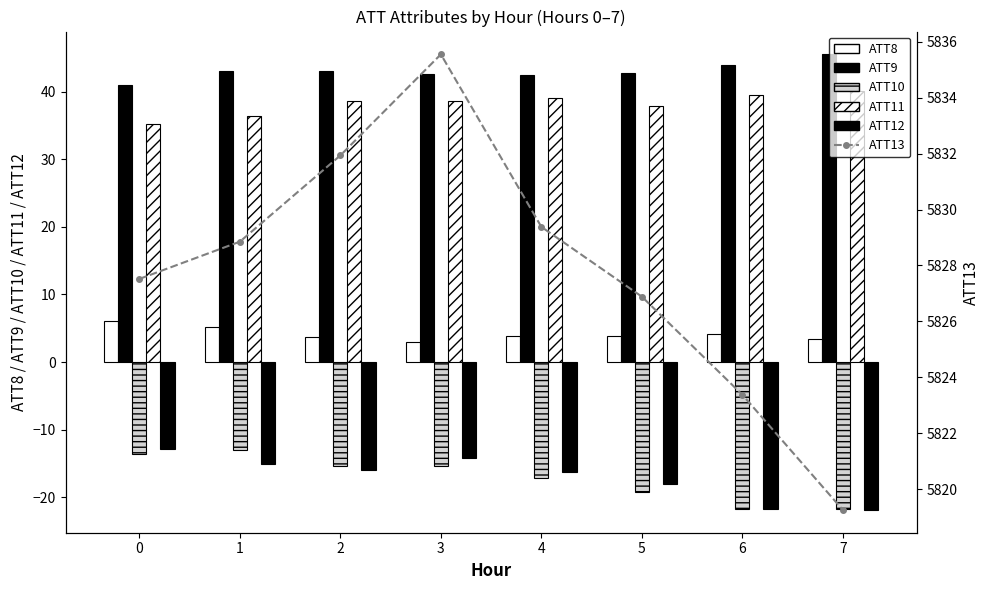

Where does the ATT11 series first go above 38?

2